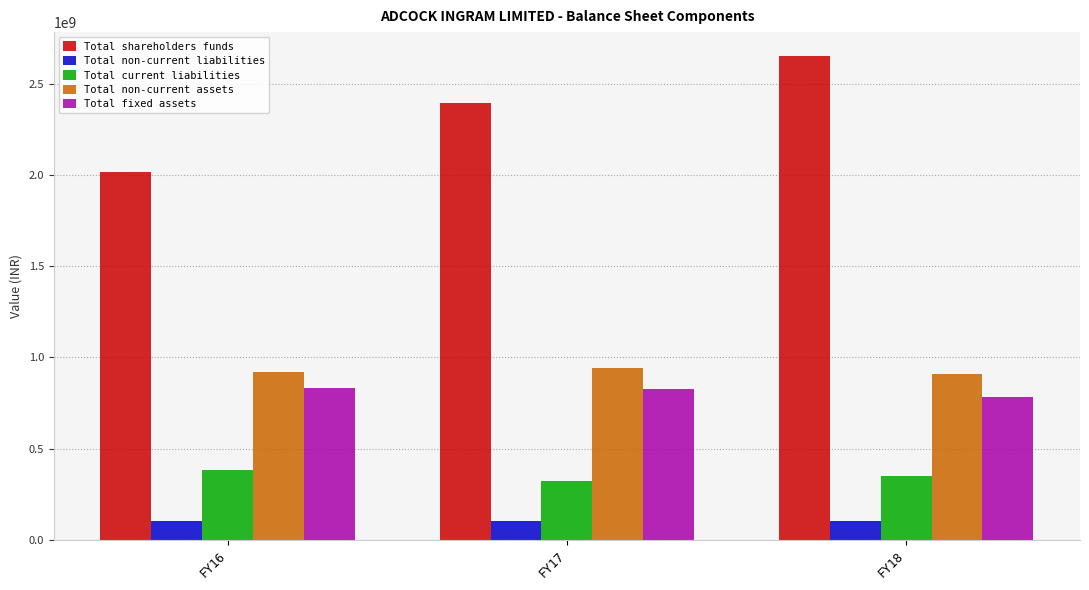

What is the sum of all Total non-current assets values?

2770694000